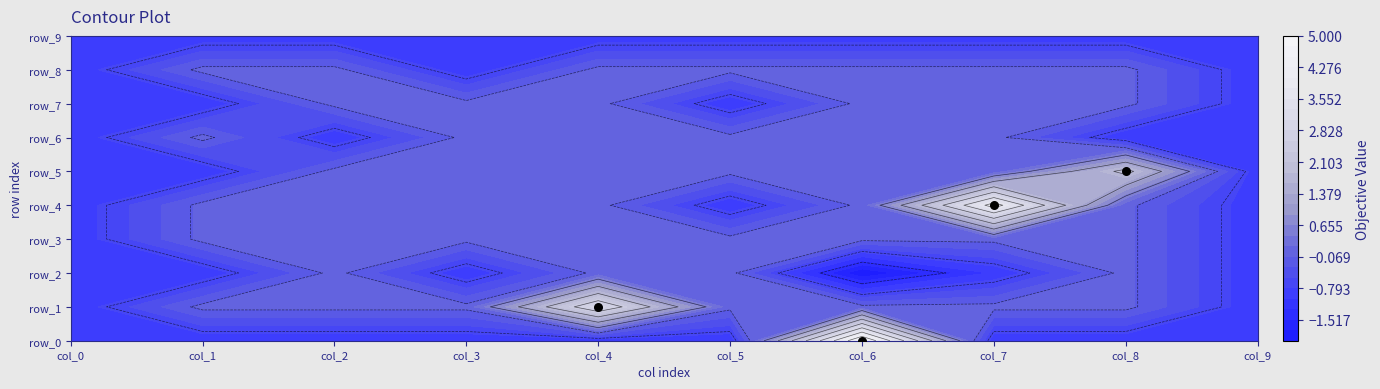

What is the greatest value displayed?

5